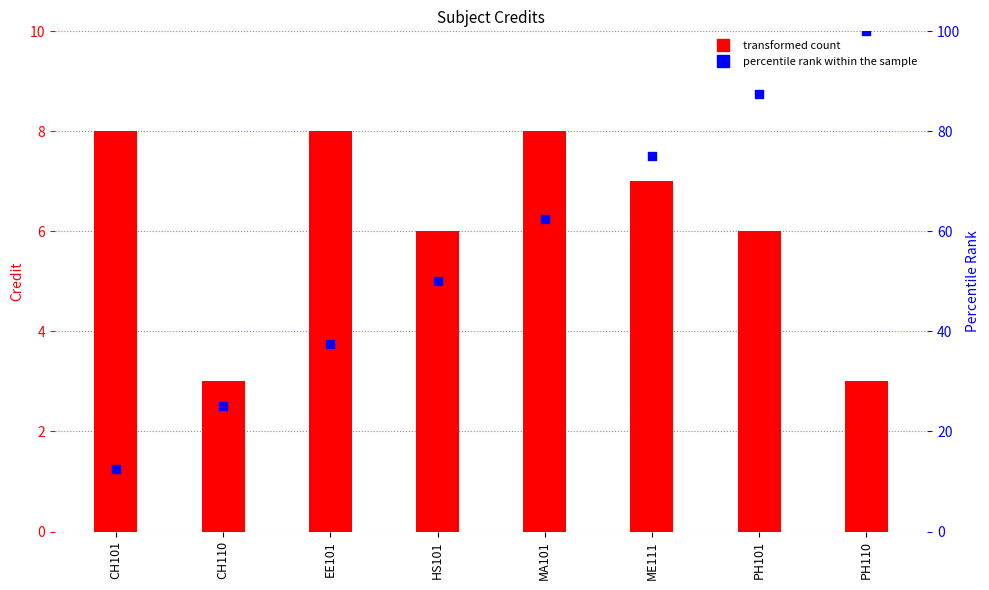

Which series contains the lowest Y value?

Credit